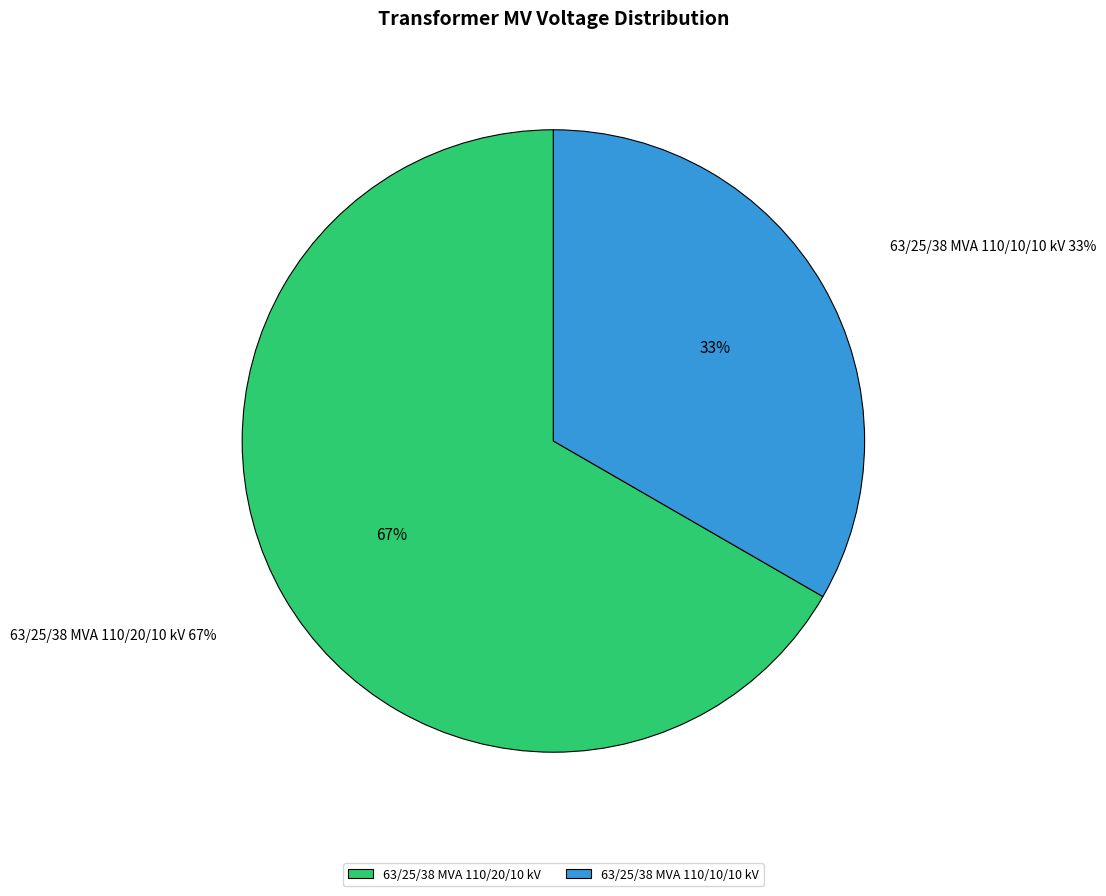

What is the smallest slice in the pie chart?

63/25/38 MVA 110/10/10 kV